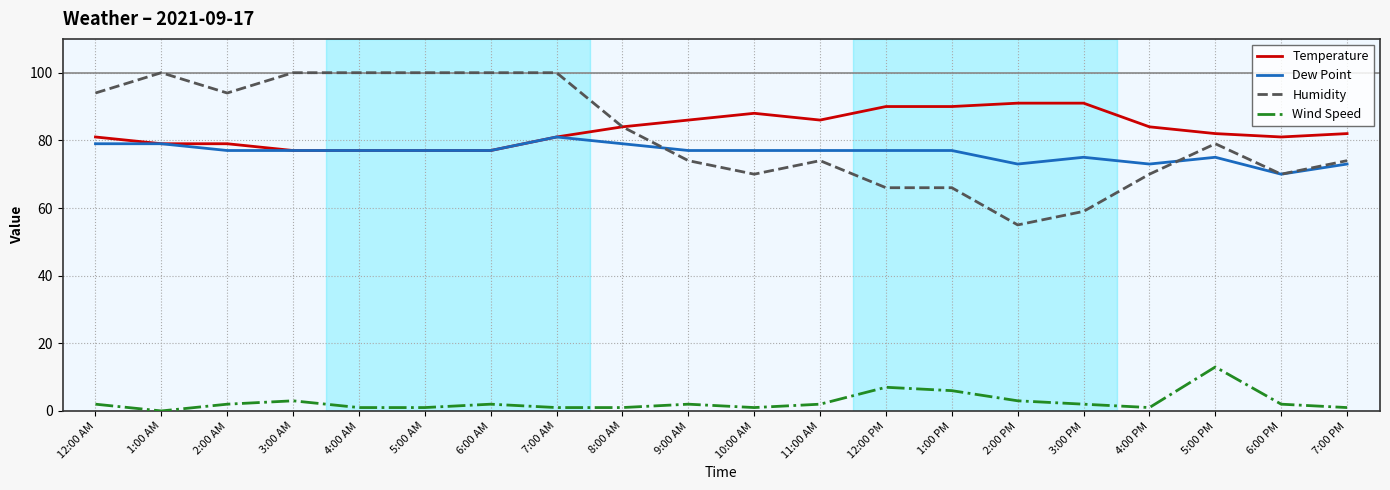

What is the minimum value for Temperature?

77